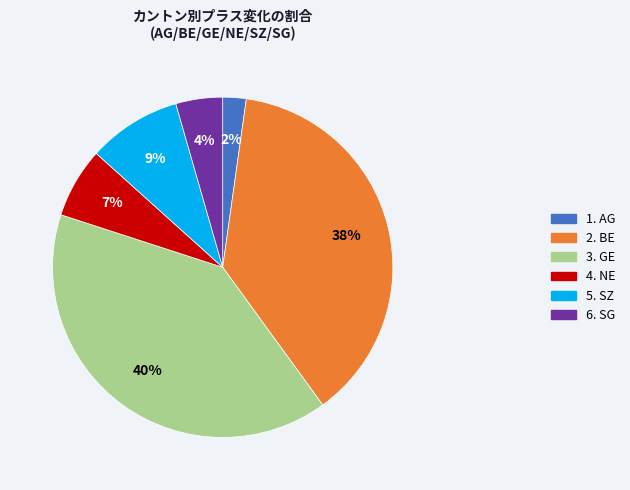

Is there a majority slice in this chart?

No